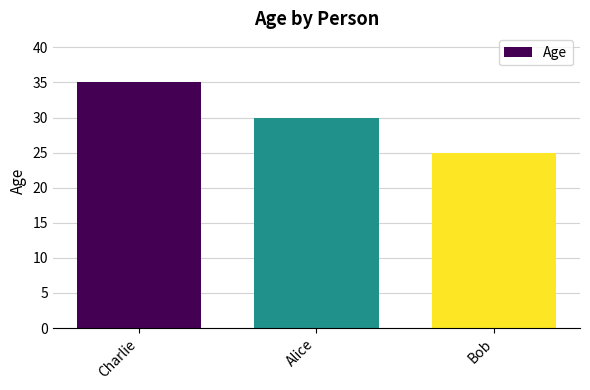

What value does the data have at Charlie?

35